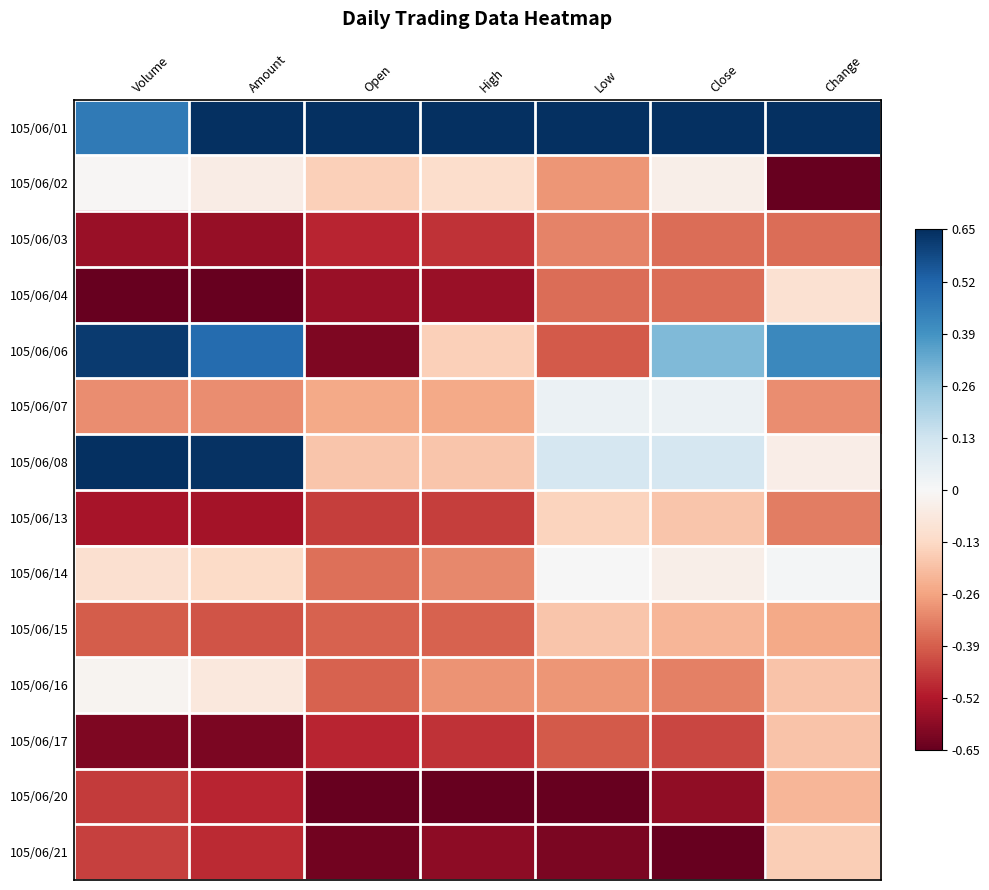

What is the spread (max minus min) of values at Volume?

1.3